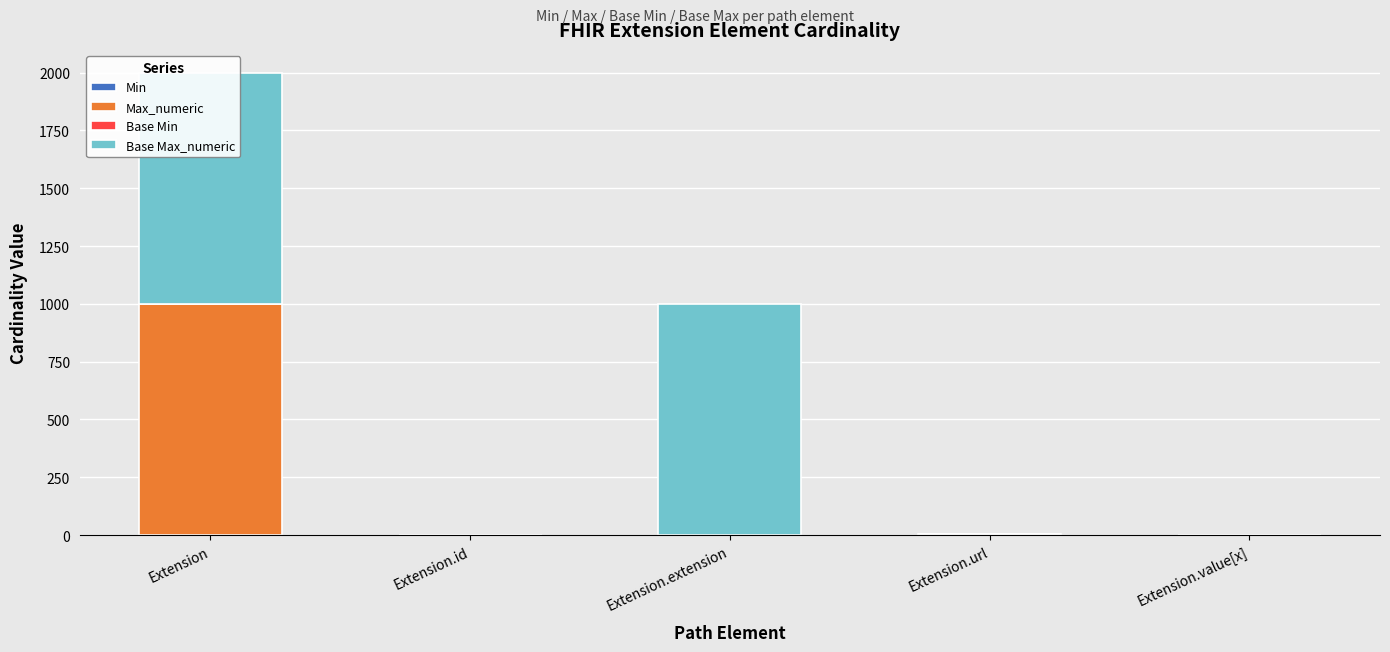

Which series has the largest total across all categories?

Base Max_numeric